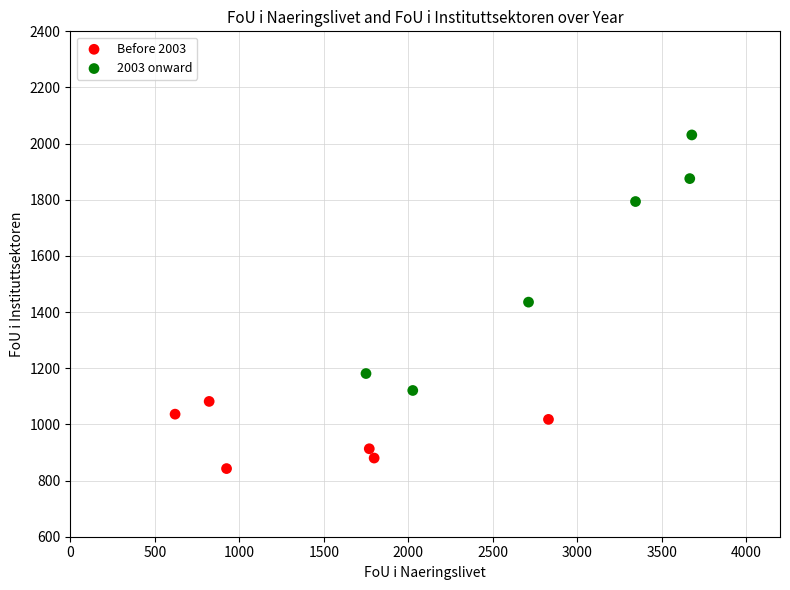

Which series reaches the minimum Y coordinate?

Before 2003